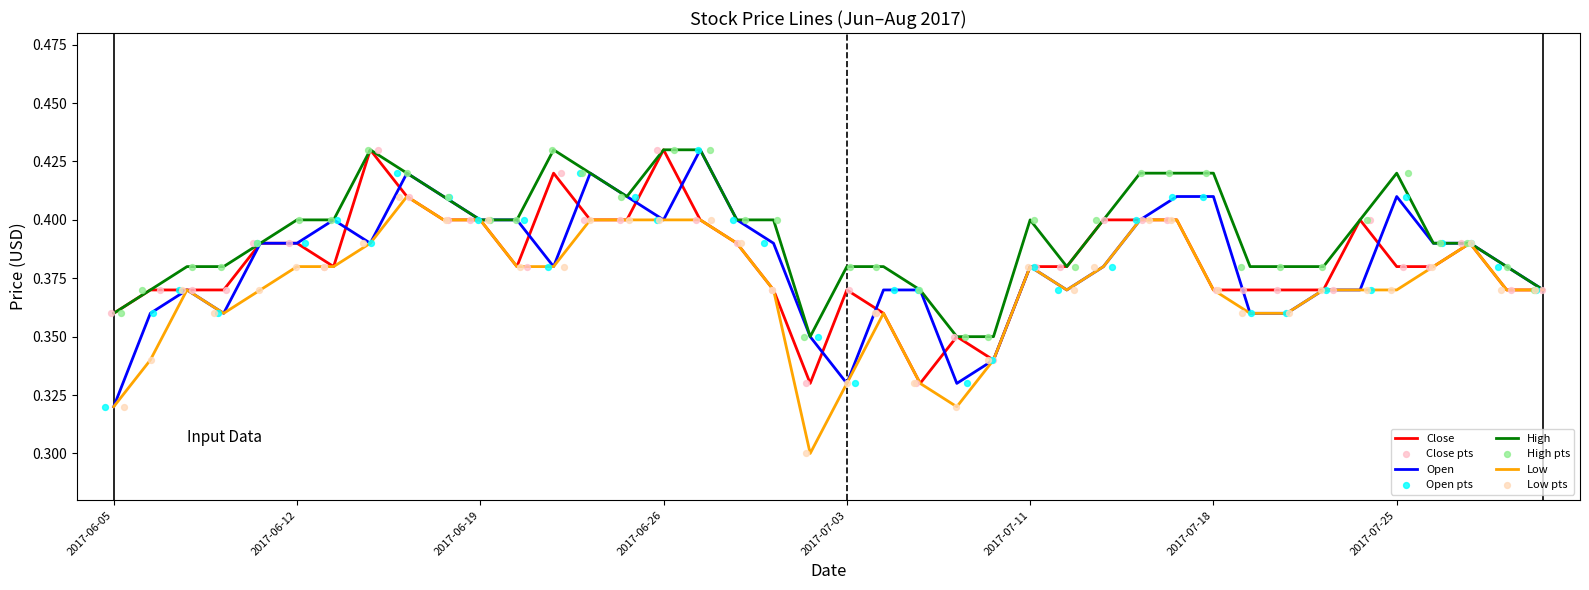

Which series reaches the minimum Y coordinate?

Low